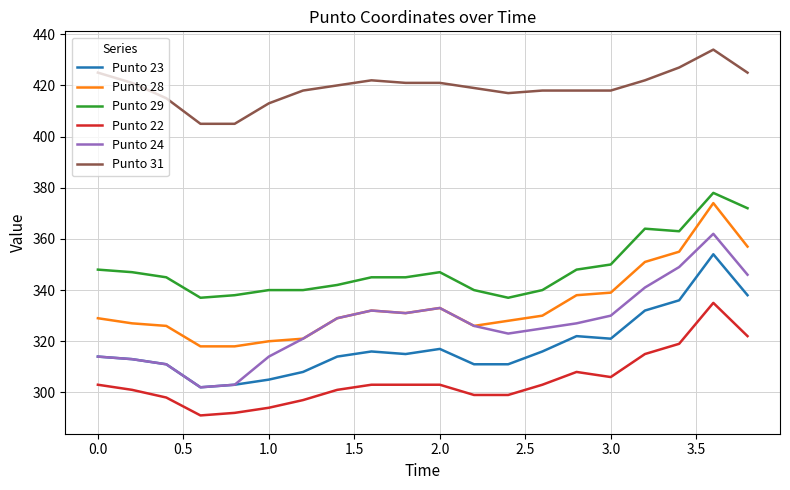

True or false: Punto 24 and Punto 31 cross at least once.

False